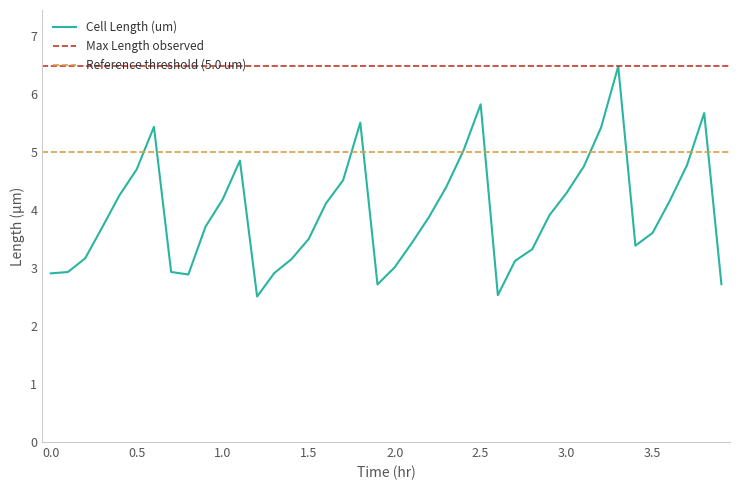

Rank the categories by value from highest to lowest.

3.3, 2.5, 3.8, 1.8, 0.6, 3.2, 2.4, 1.1, 3.7, 3.1, 0.5, 1.7, 2.3, 3.0, 0.4, 1.0, 3.6, 1.6, 2.9, 2.2, 0.9, 0.3, 3.5, 1.5, 2.1, 3.4, 2.8, 0.2, 1.4, 2.7, 2.0, 0.1, 0.7, 1.3, 0.0, 0.8, 3.9, 1.9, 2.6, 1.2